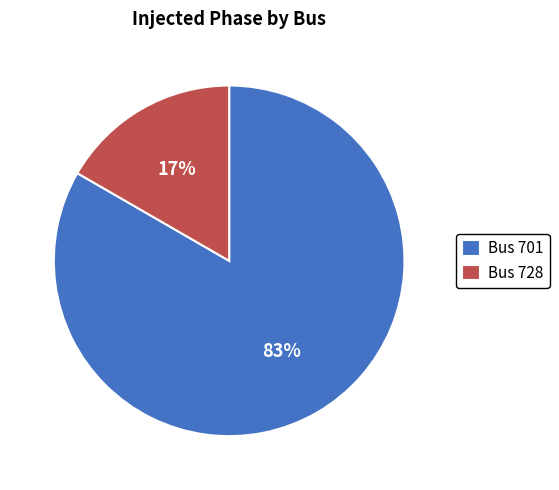

To the nearest percent, what percentage of the pie is Bus 728?

17%